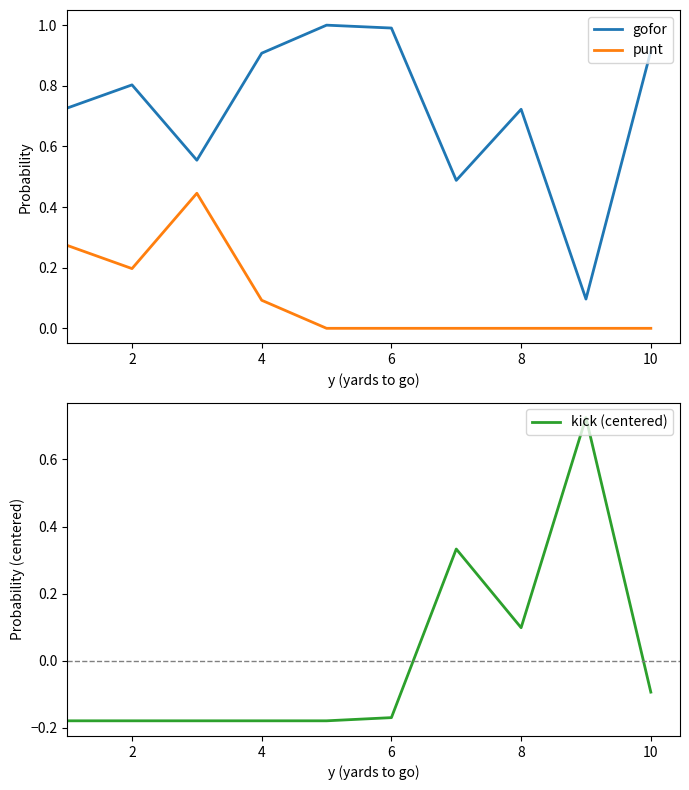

How many intersections are there between kick (centered) and punt?

2